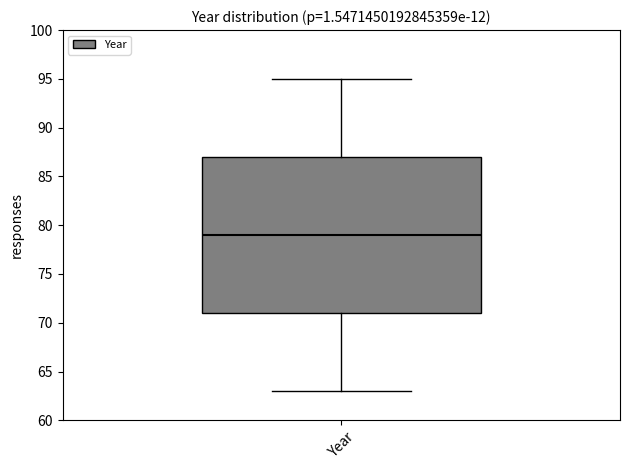

Transcribe this box plot: give where the median line is, the range the box spans, and where the two whiskers end, as read against the y-axis. The values are not printed on the chart, so give them approximately, as read against the axis.

median 79, box 71 to 87, whiskers 63 to 95